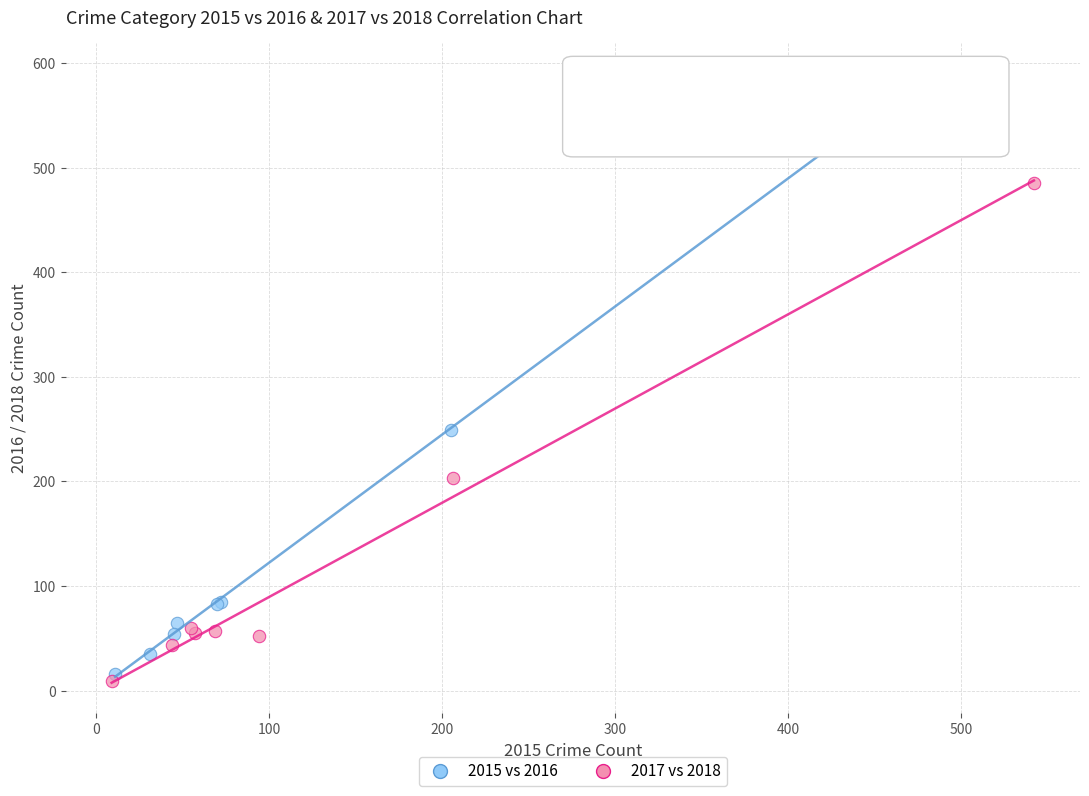

Which series reaches the maximum Y coordinate?

2015 vs 2016